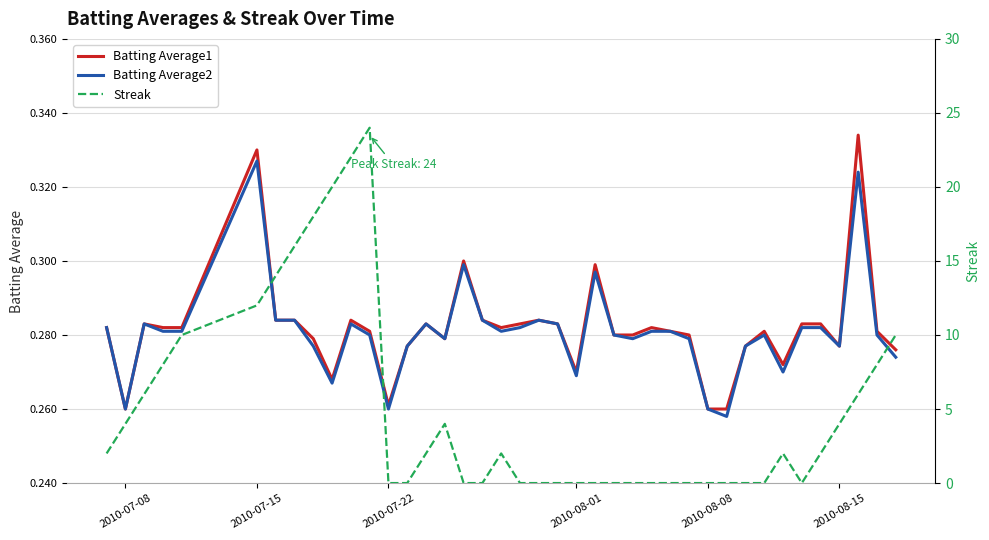

At how many categories does at least one series exceed 11?

7